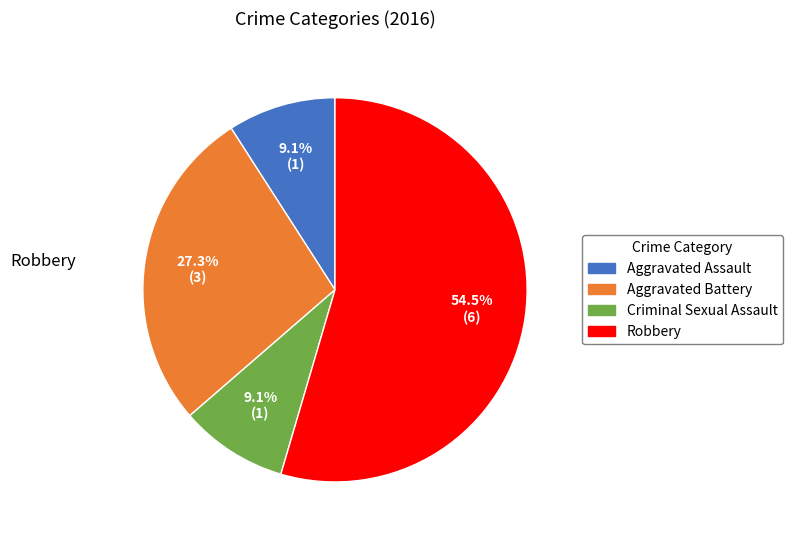

Which slice is the largest?

Robbery